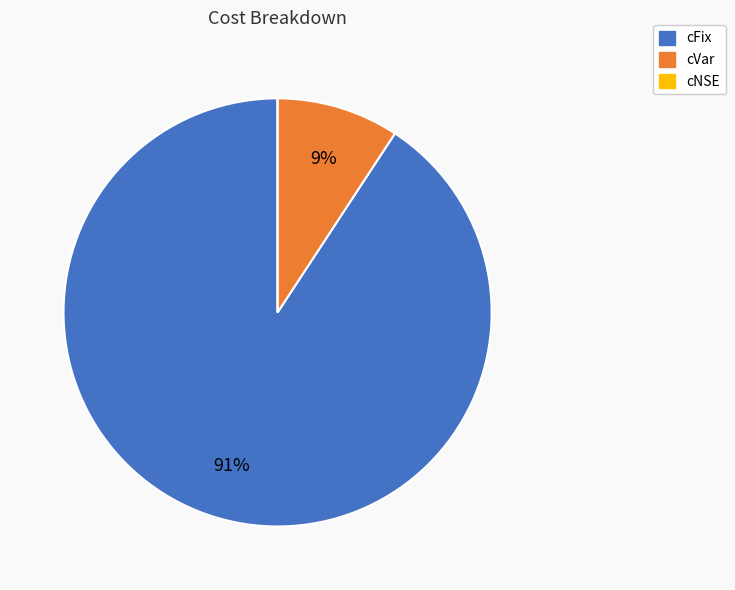

Which slice is the largest?

cFix